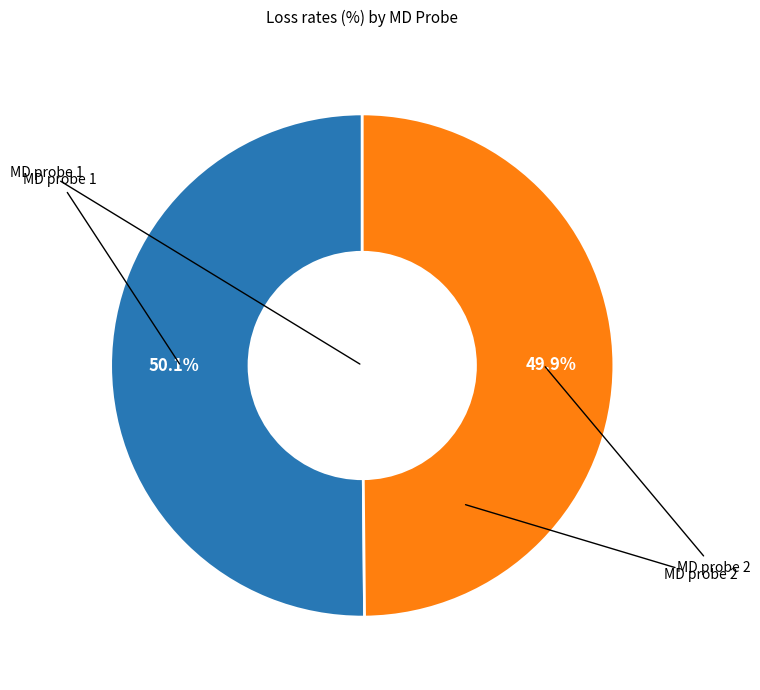

Does any single category account for the majority?

Yes